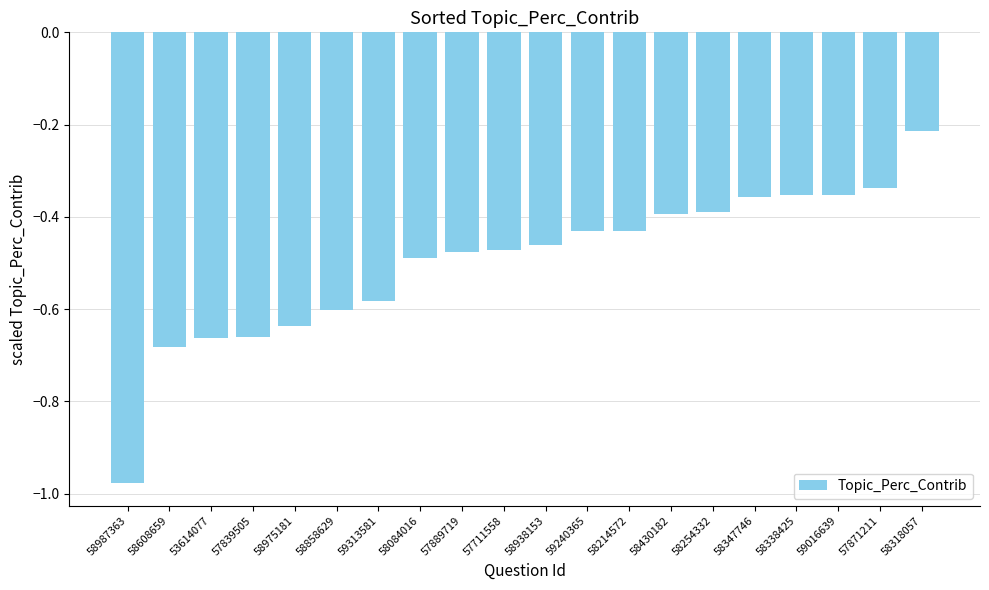

At which category does the chart reach its minimum across all series?

58987363